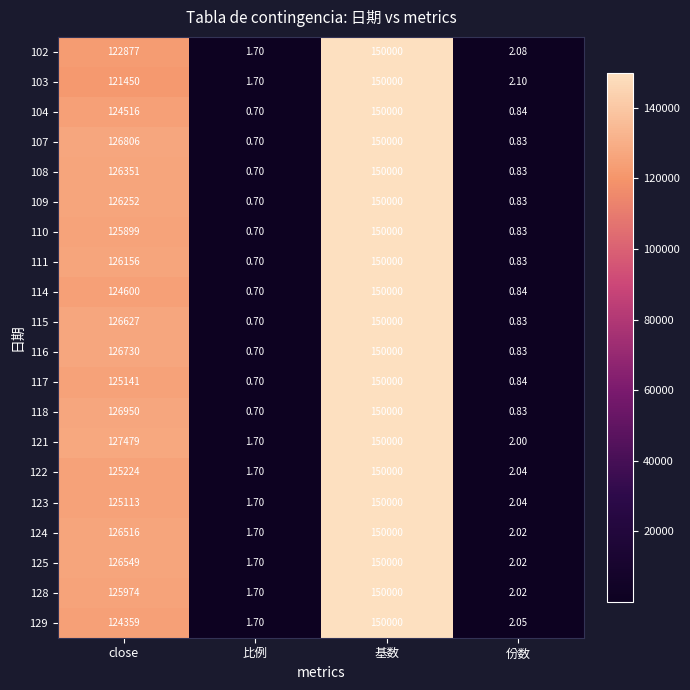

Which category has the highest value across all series?

基数